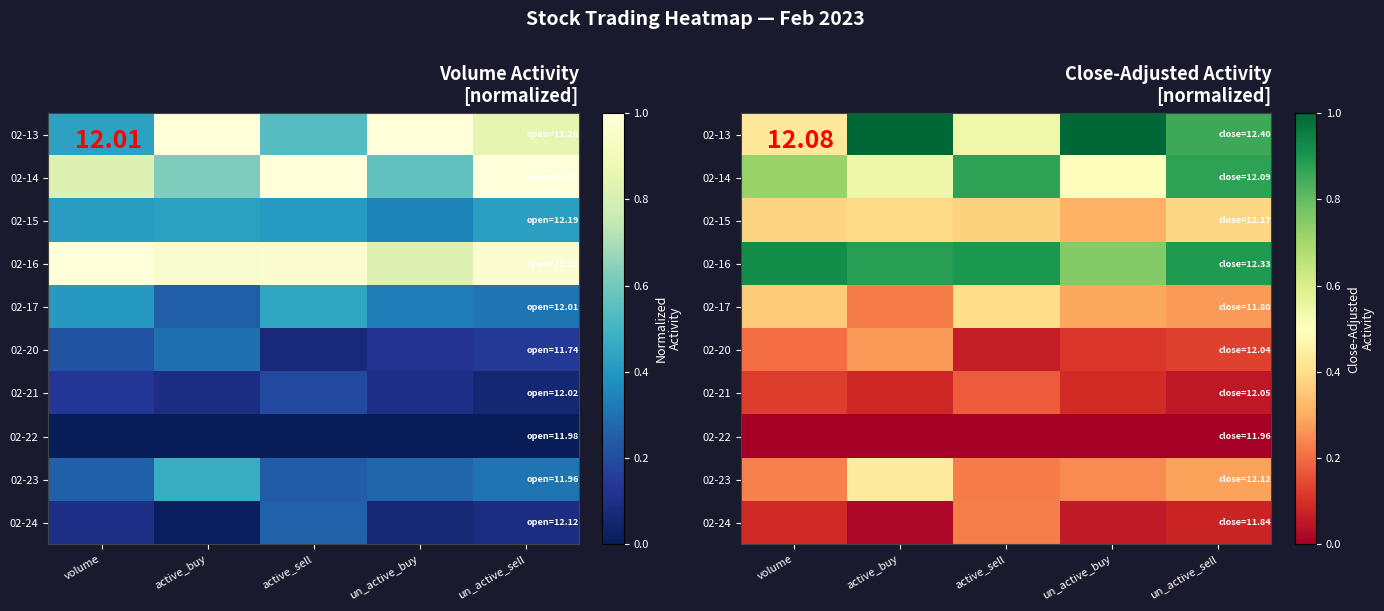

What value does the 02-21 series have at un_active_buy?

0.1